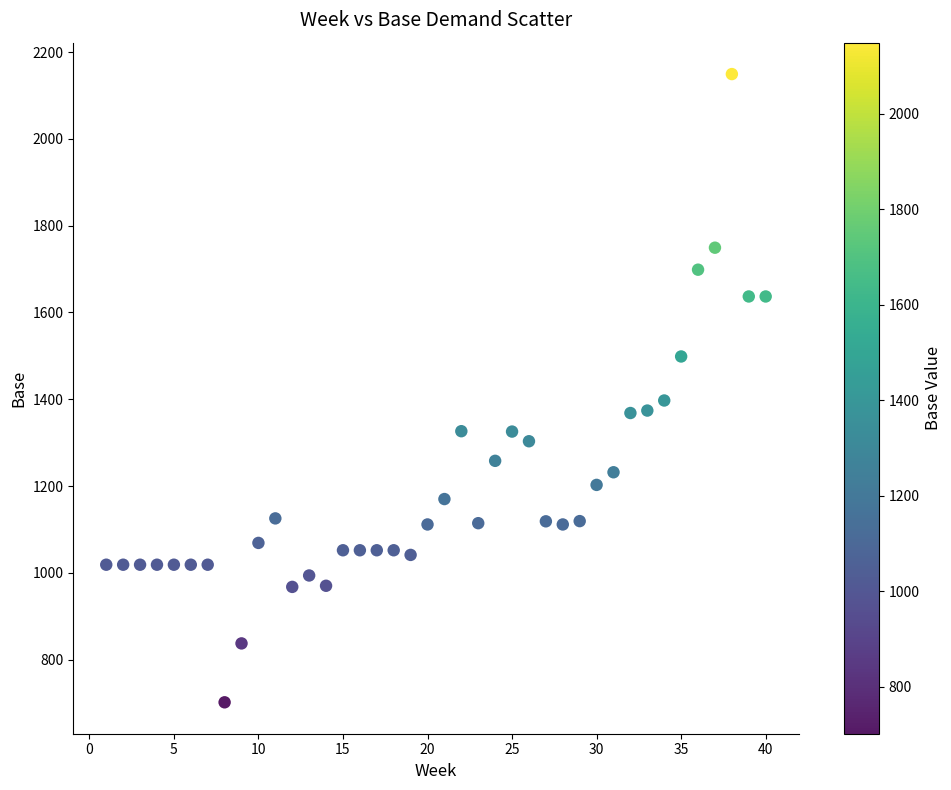

What is the range of X values (max minus min)?

39.0